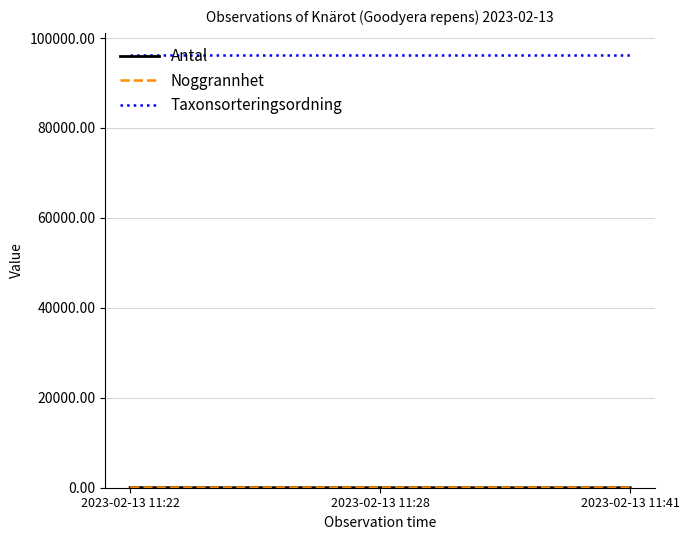

Which series has the largest total across all categories?

Taxonsorteringsordning